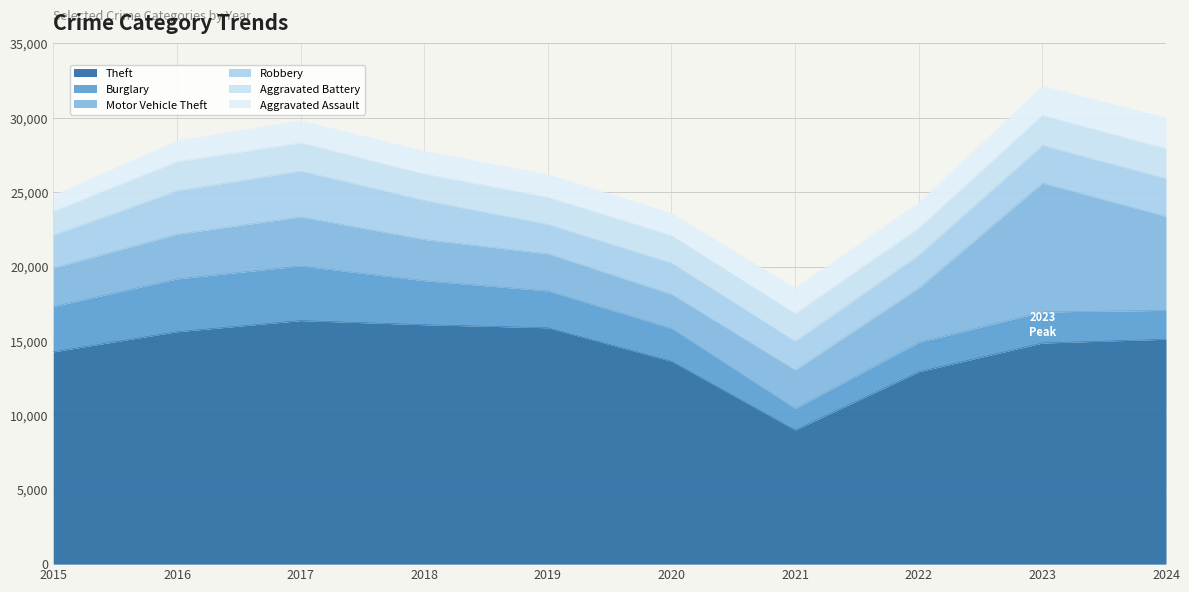

What is the difference between the highest and lowest values at 2018?

14559